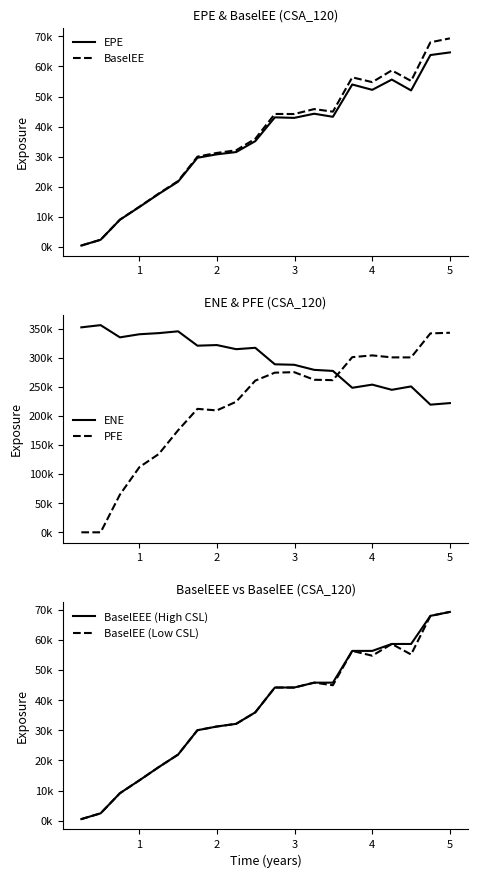

At which category does the chart reach its peak across all series?

1